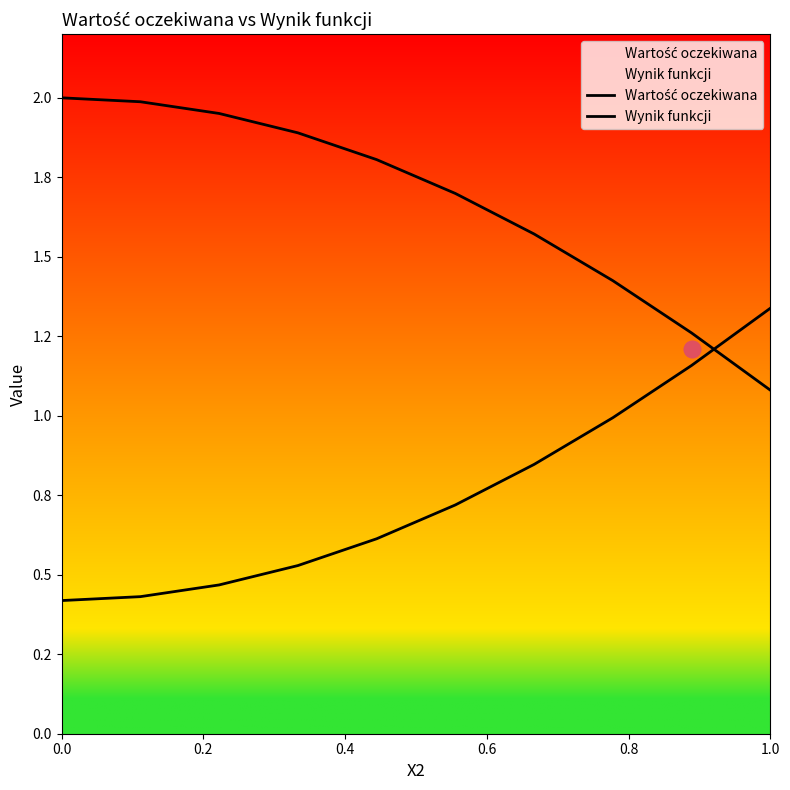

What is the value of the Wartość oczekiwana point at the 8th from the left?

1.4